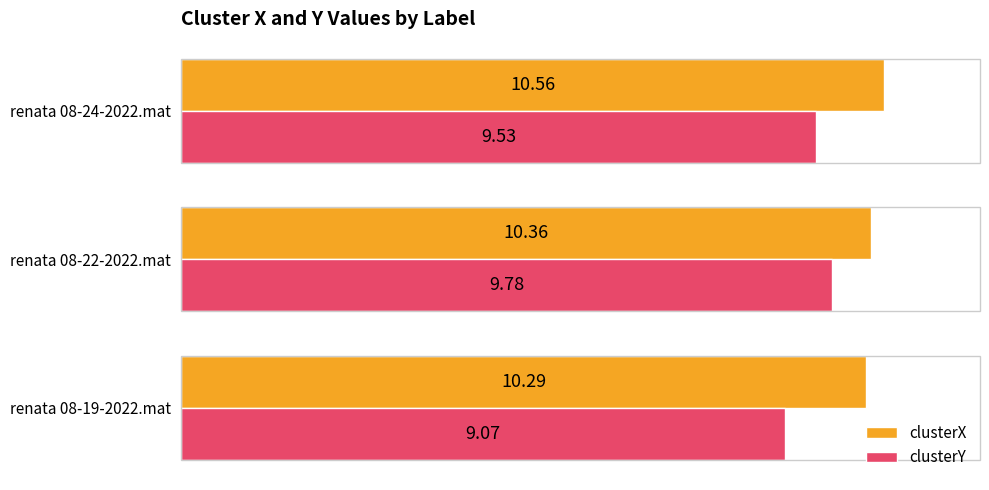

What are all the series names shown in the legend?

clusterX, clusterY